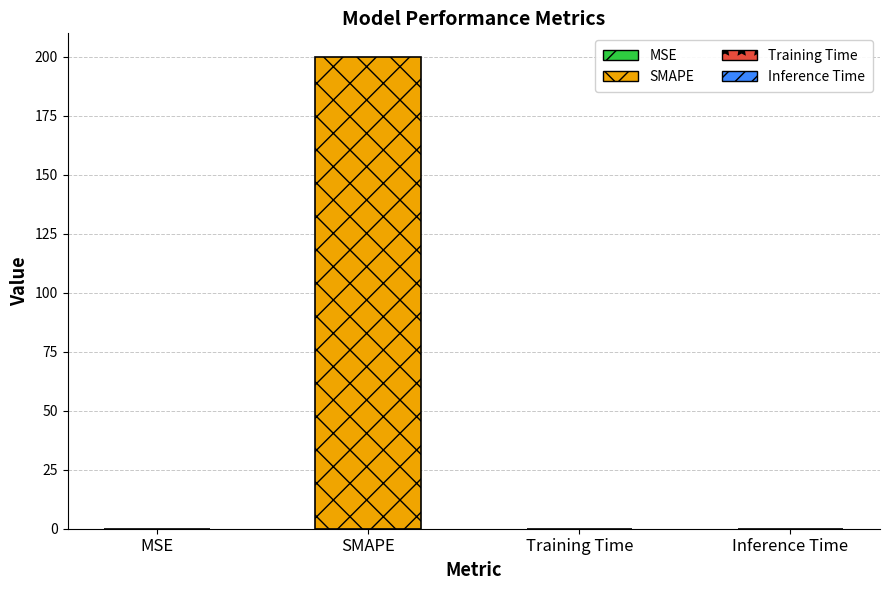

What is the average value?

50.0